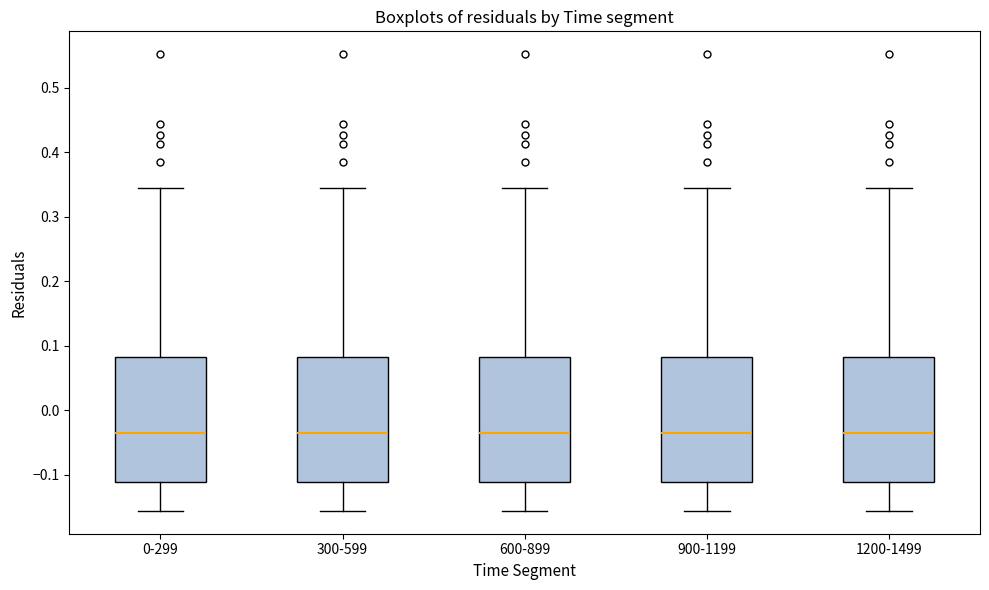

Where is the lower edge of the box for 900-1199 on the y-axis? The values are not printed on the chart, so give them approximately, as read against the axis.

-0.11